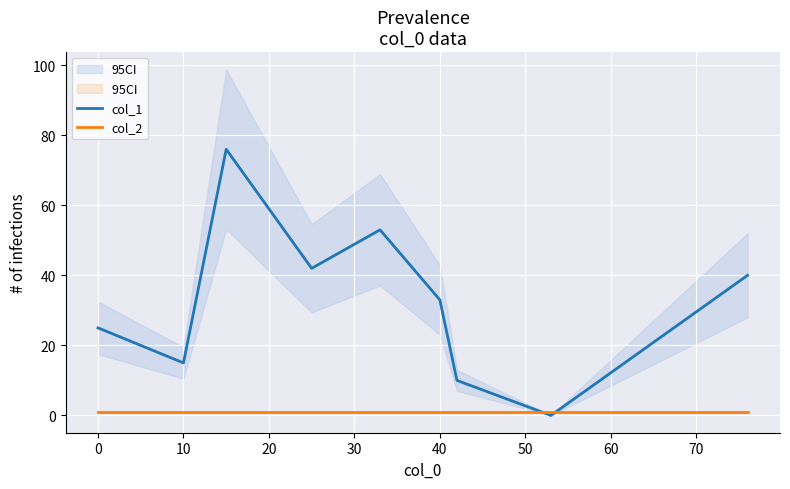

Between 0 and 60, which series saw the biggest shift?

col_1